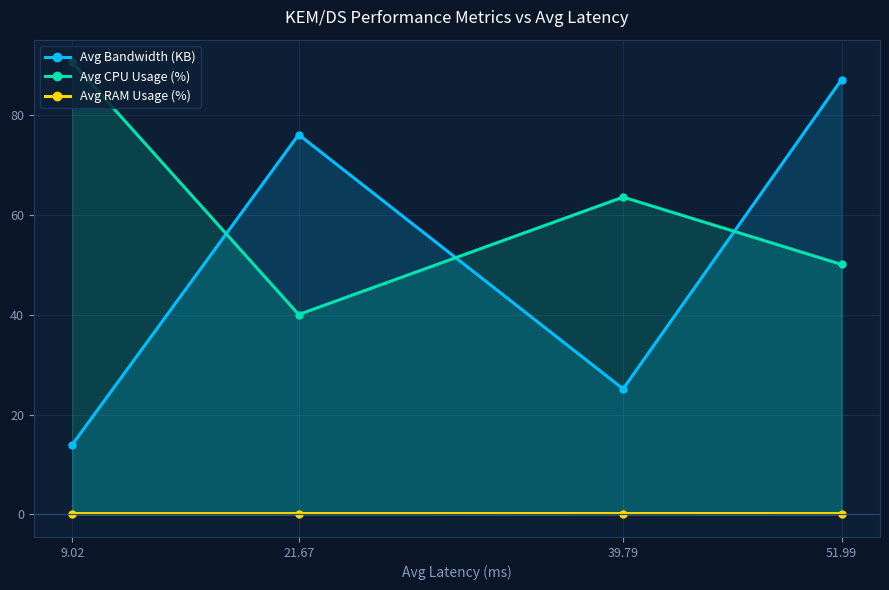

True or false: Avg RAM Usage (%) has a value of 0.1 at 39.79.

False